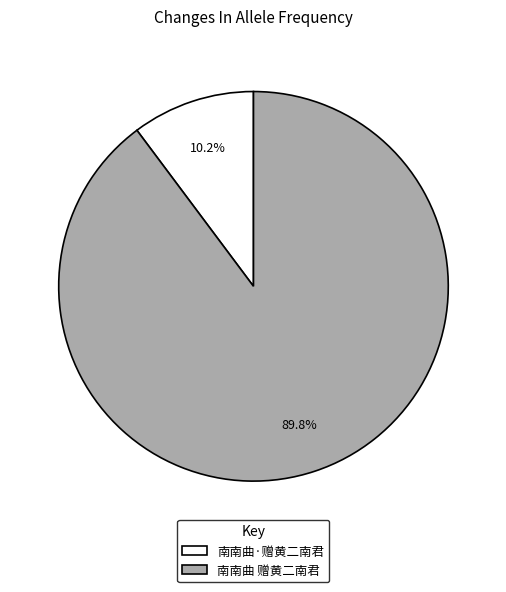

How many slices are in this pie chart?

2